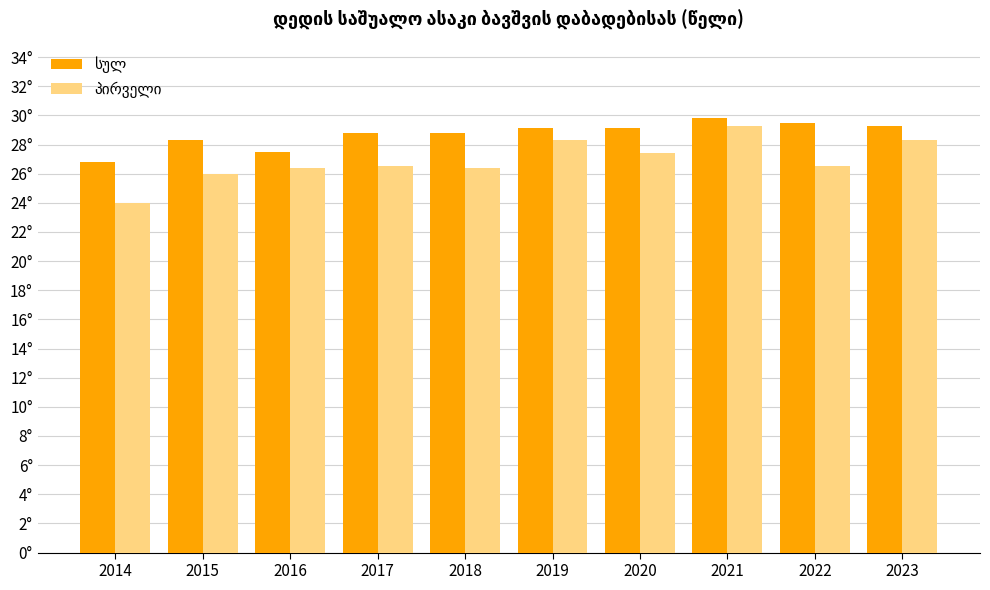

List the series in order of their peak value, highest first.

სულ, პირველი